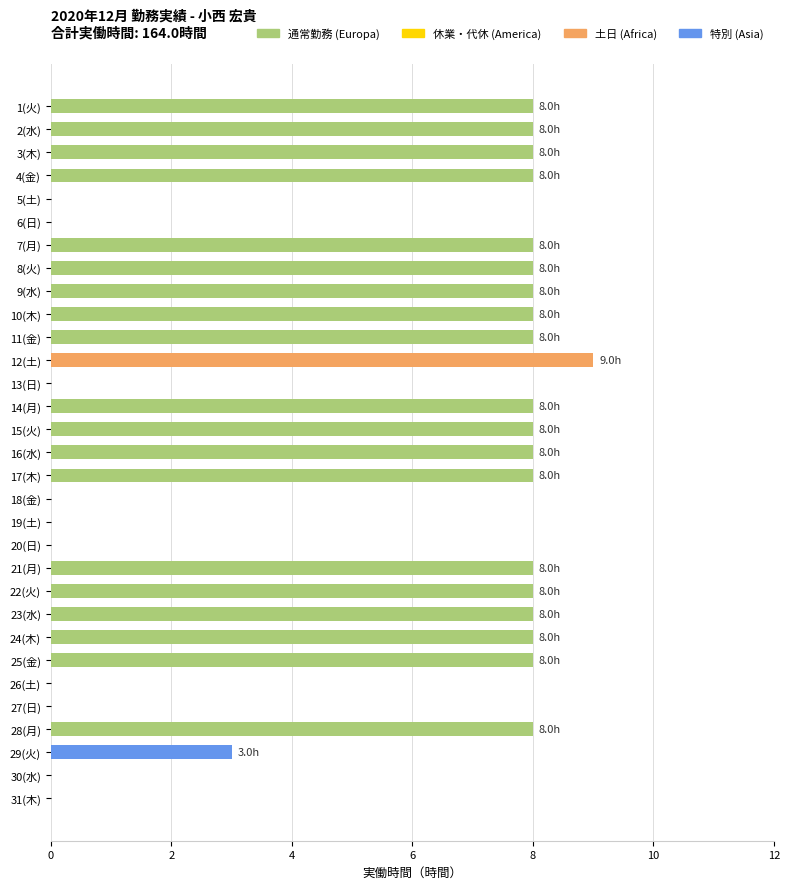

Where is the data nearest to the value 4?

29(火)